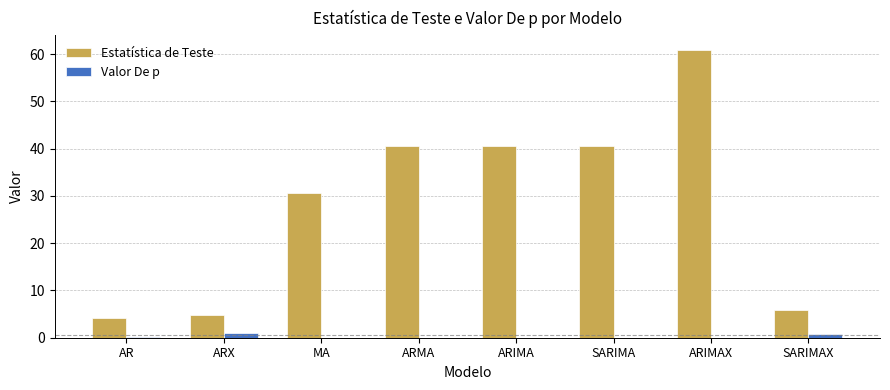

Which series changed the most between AR and MA?

Estatística de Teste